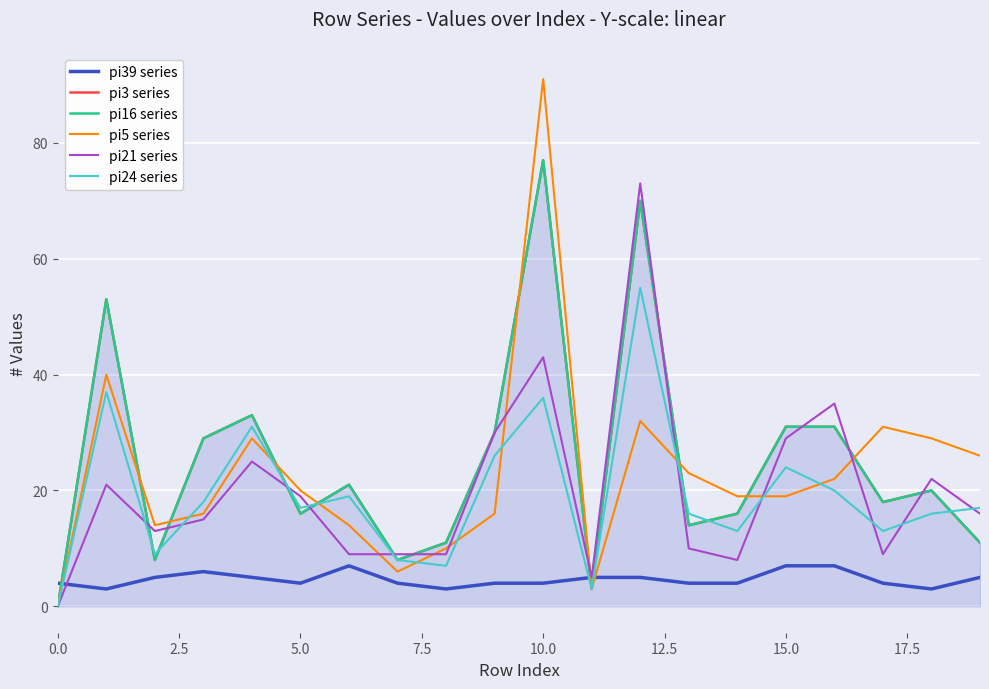

What is the value of the pi39 series point at the 16th from the left?

7